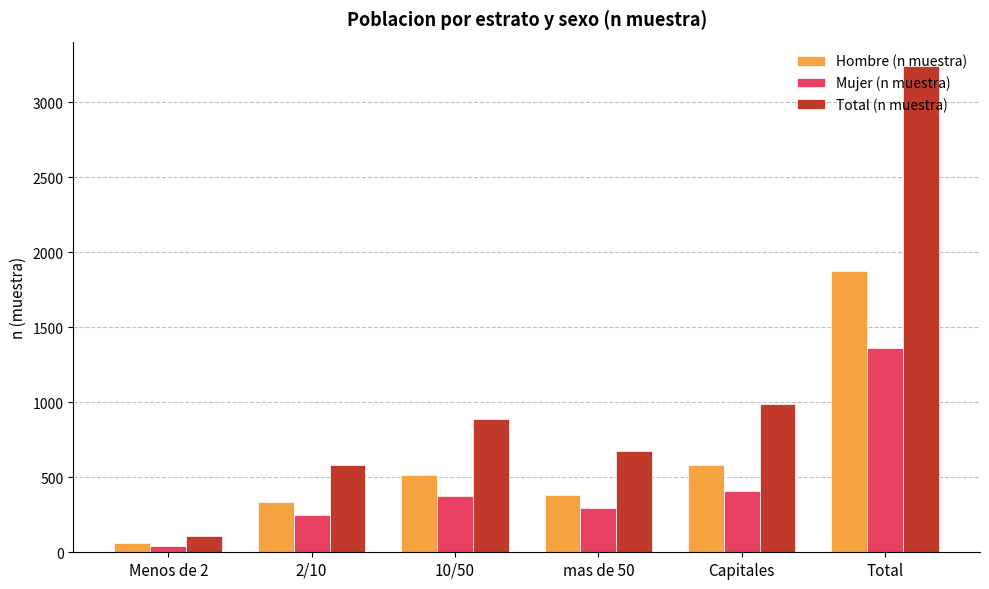

Where is Total (n muestra) nearest to the value 1674?

Capitales